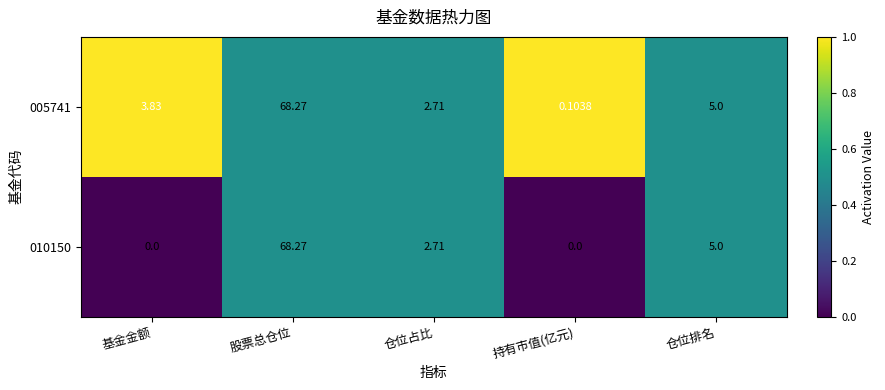

Which series has the widest spread of values?

010150